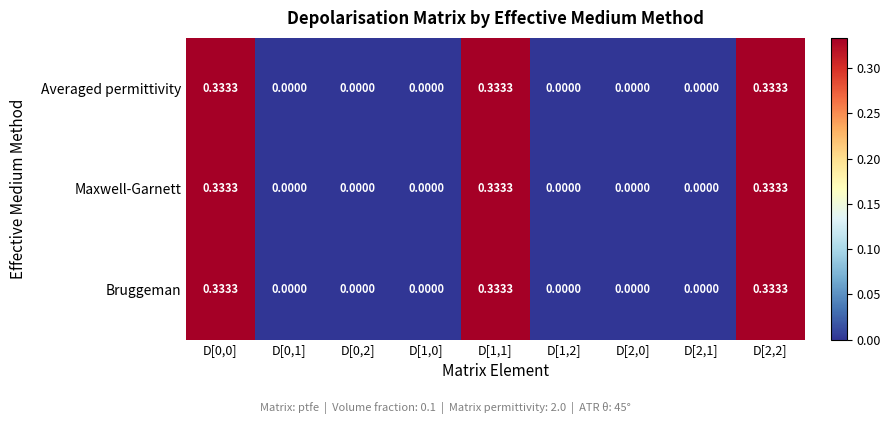

Is the value of Averaged permittivity at D[2,2] greater than the value of Maxwell-Garnett at D[0,1]?

Yes